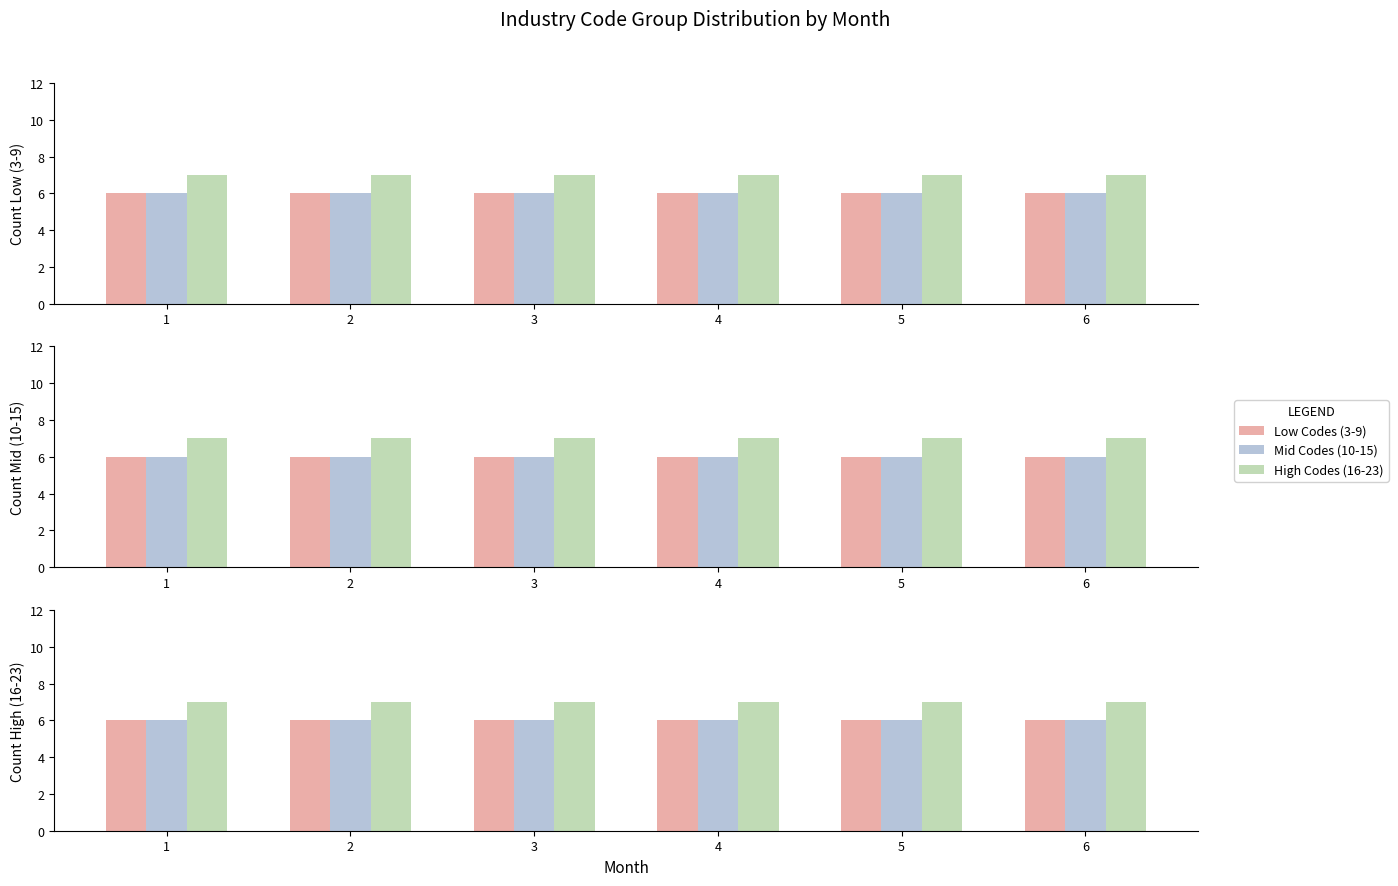

At which label is High Codes (16-23) closest to 7?

1